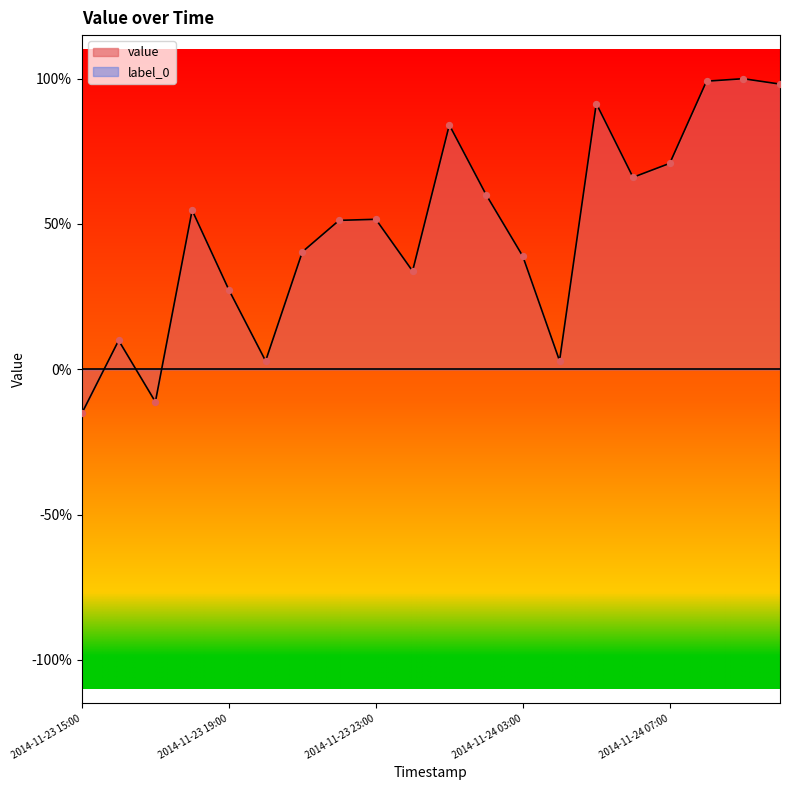

What is the change in value from 2014-11-23 19:00 to 2014-11-23 23:00?

+0.2